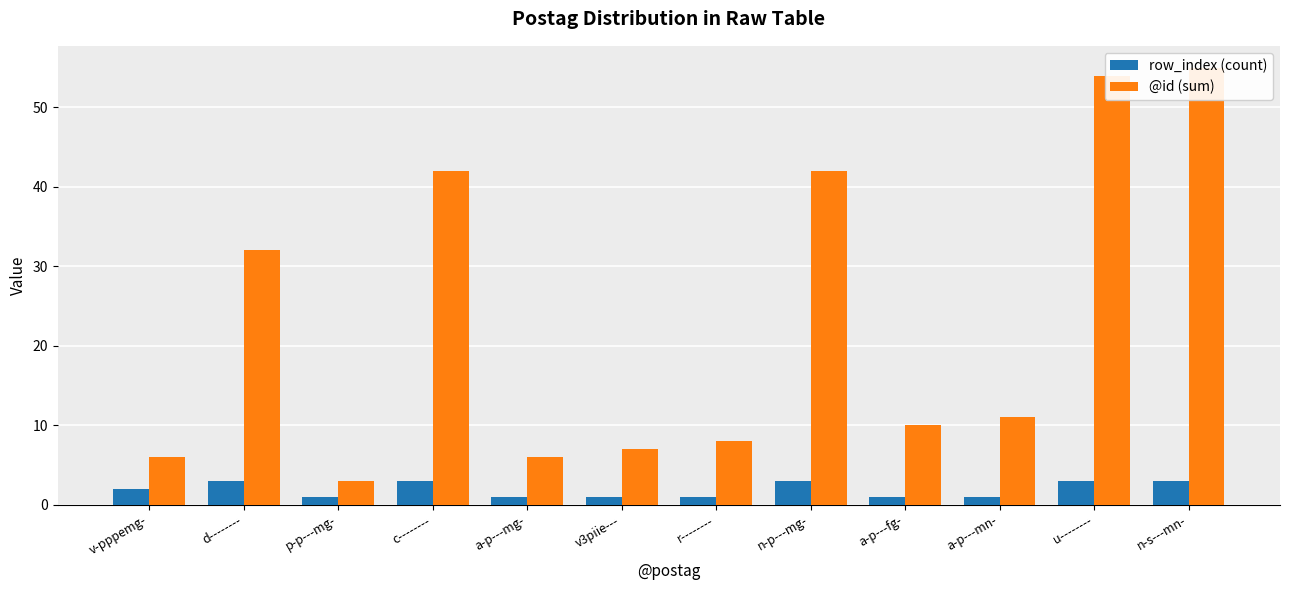

List the labels in order of @id (sum) value, largest first.

n-s---mn-, u--------, c--------, n-p---mg-, d--------, a-p---mn-, a-p---fg-, r--------, v3piie---, v-pppemg-, a-p---mg-, p-p---mg-